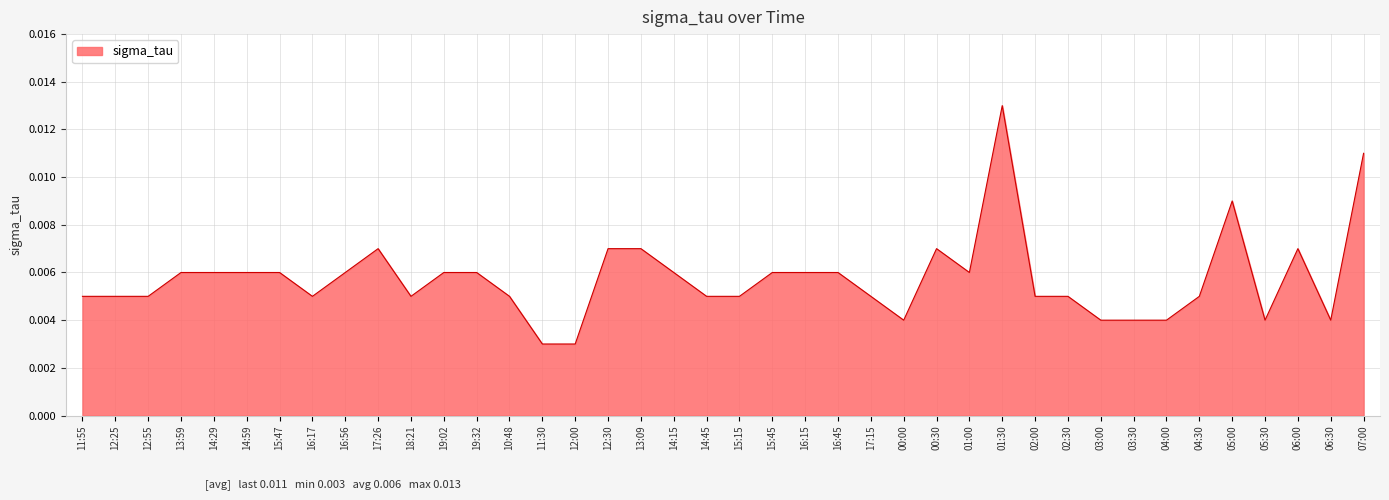

Does the chart display data point markers on the line(s)?

No